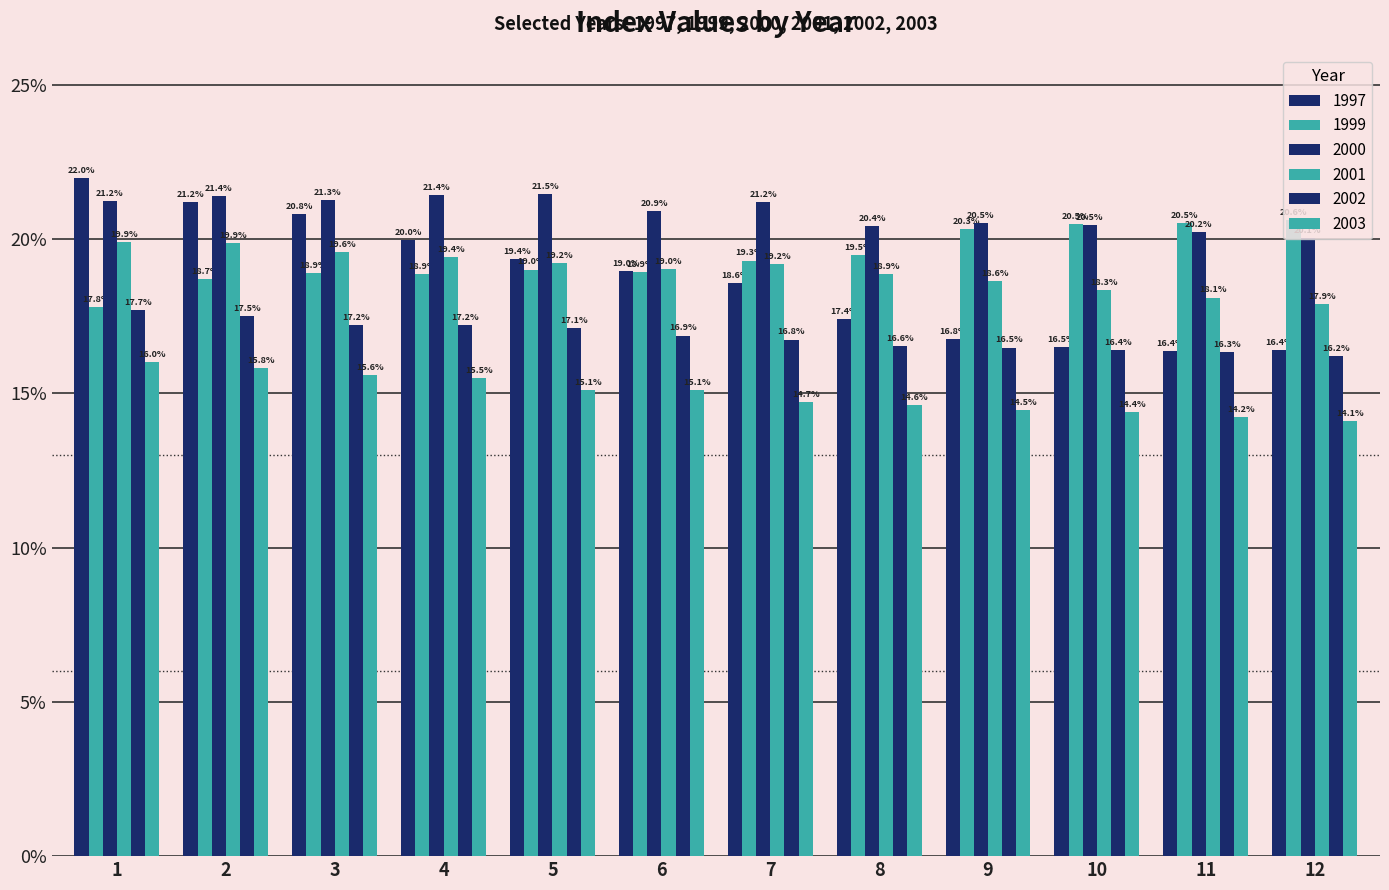

What is the value of the 2000 bar at the 4th from the left?

0.2